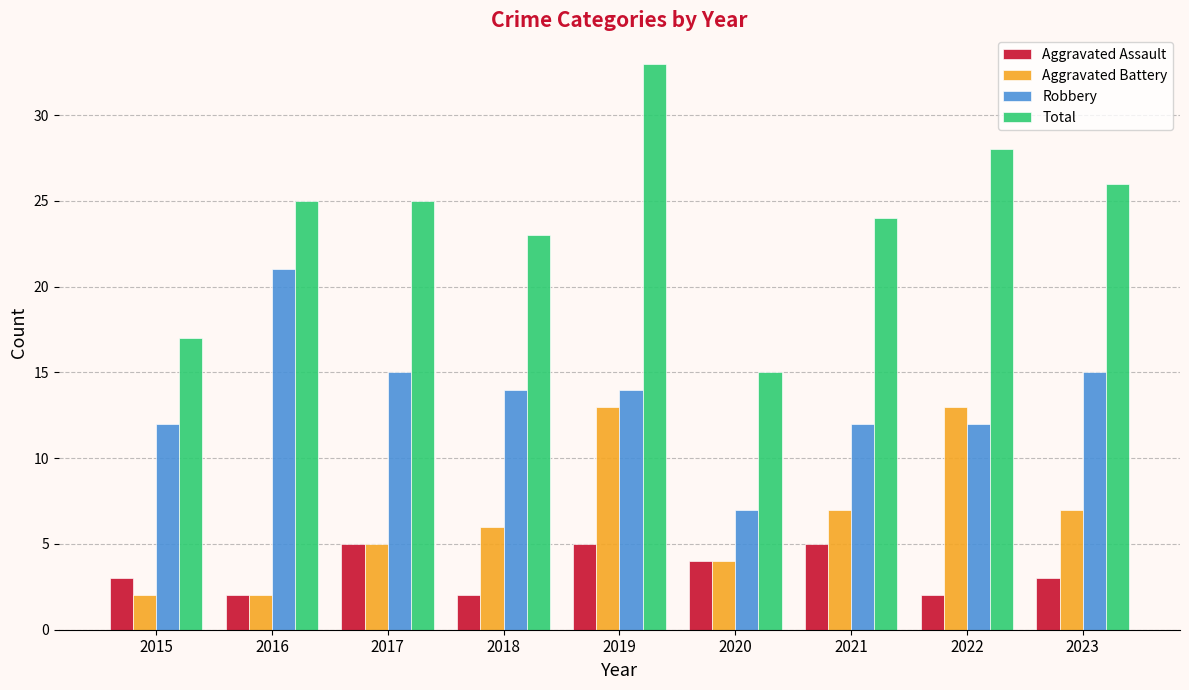

What is the difference between the second highest and second lowest values in the Aggravated Battery series?

11